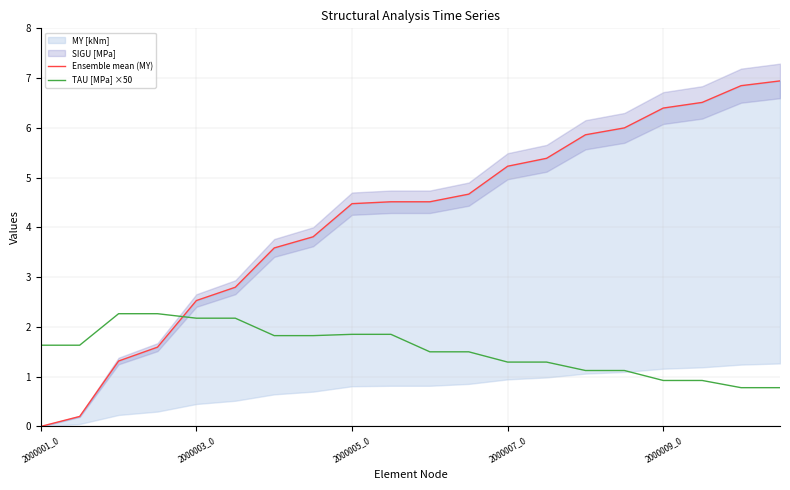

The TAU [MPa] ×50 series shows 1.9 at 2000005_0. True or false?

True